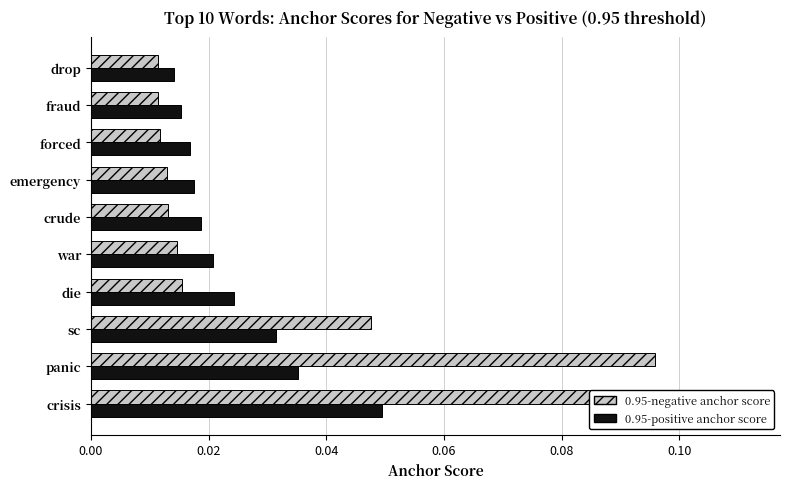

True or false: 0.95-positive anchor score has a value of 0.0 at panic.

False